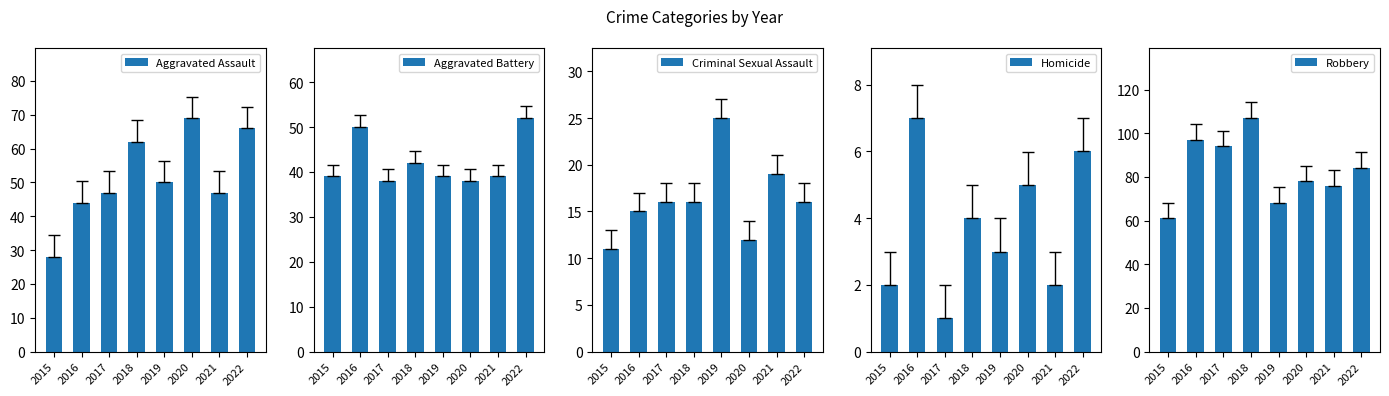

The value of Aggravated Battery at 2020 is 38. True or false?

True